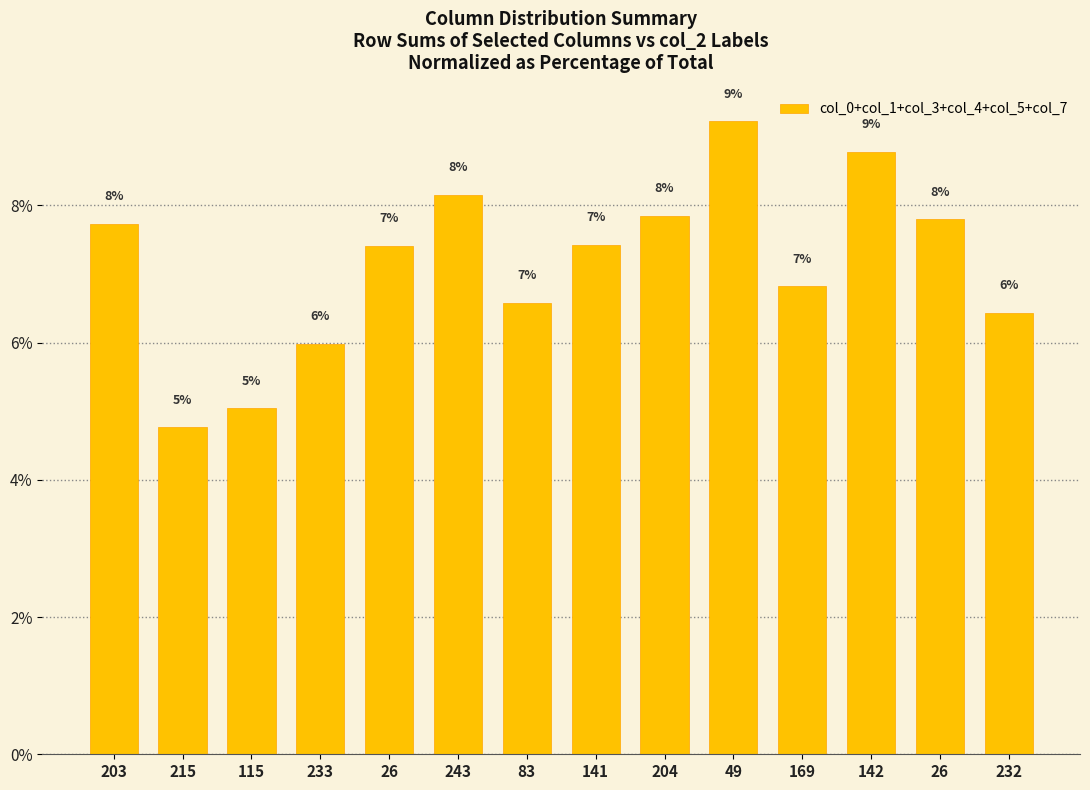

Are the bars horizontal?

No